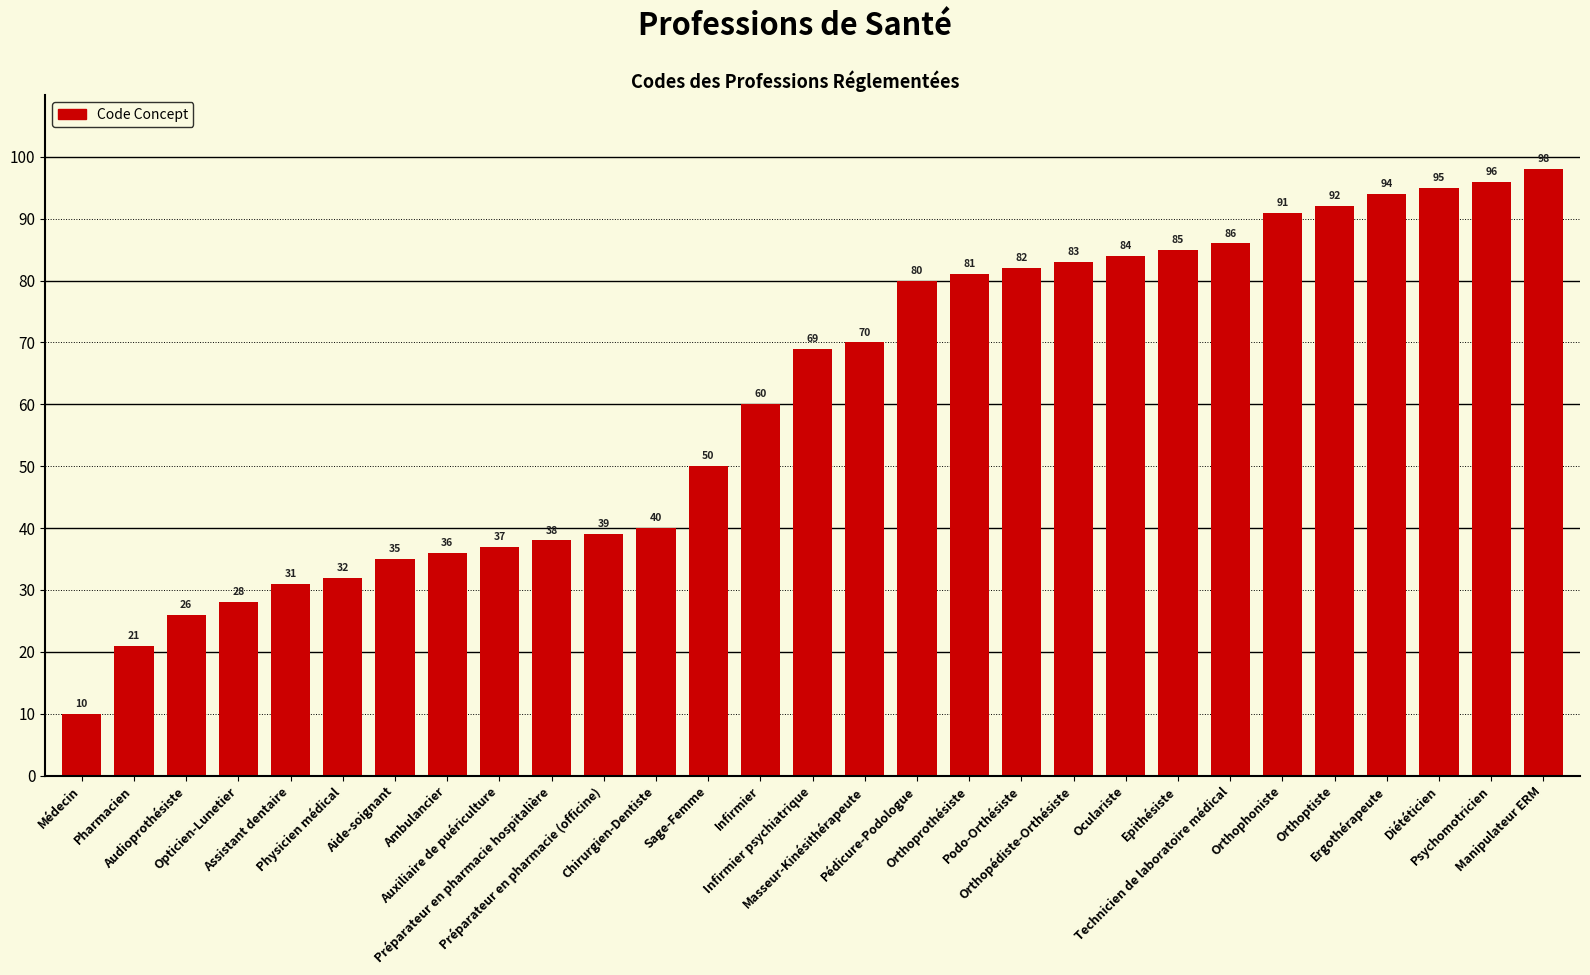

What is the difference between the values at Préparateur en pharmacie hospitalière and Ergothérapeute?

56